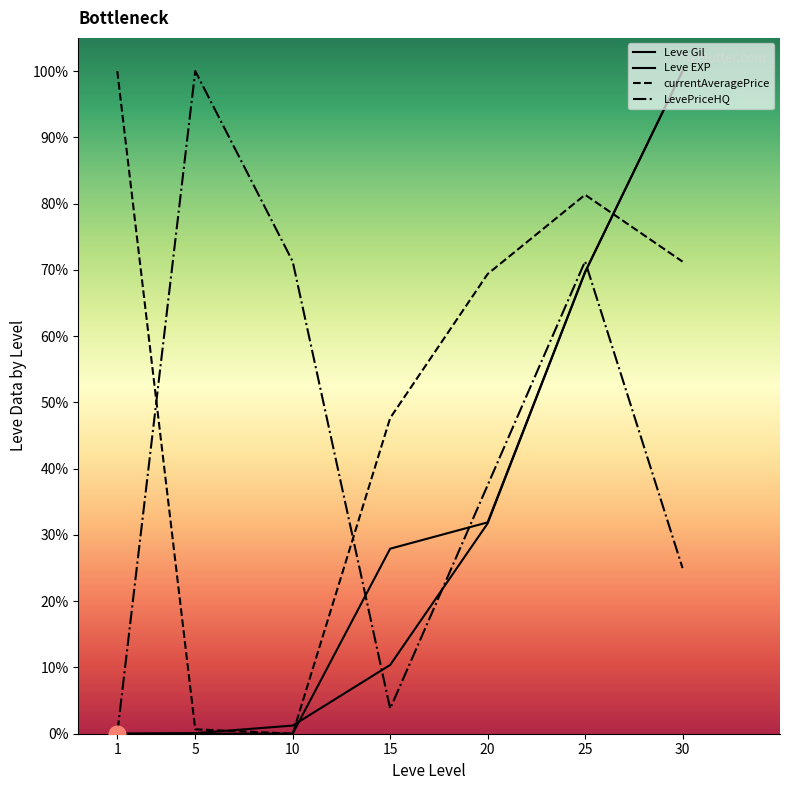

The value of Leve EXP at 10 is 0.0. True or false?

False